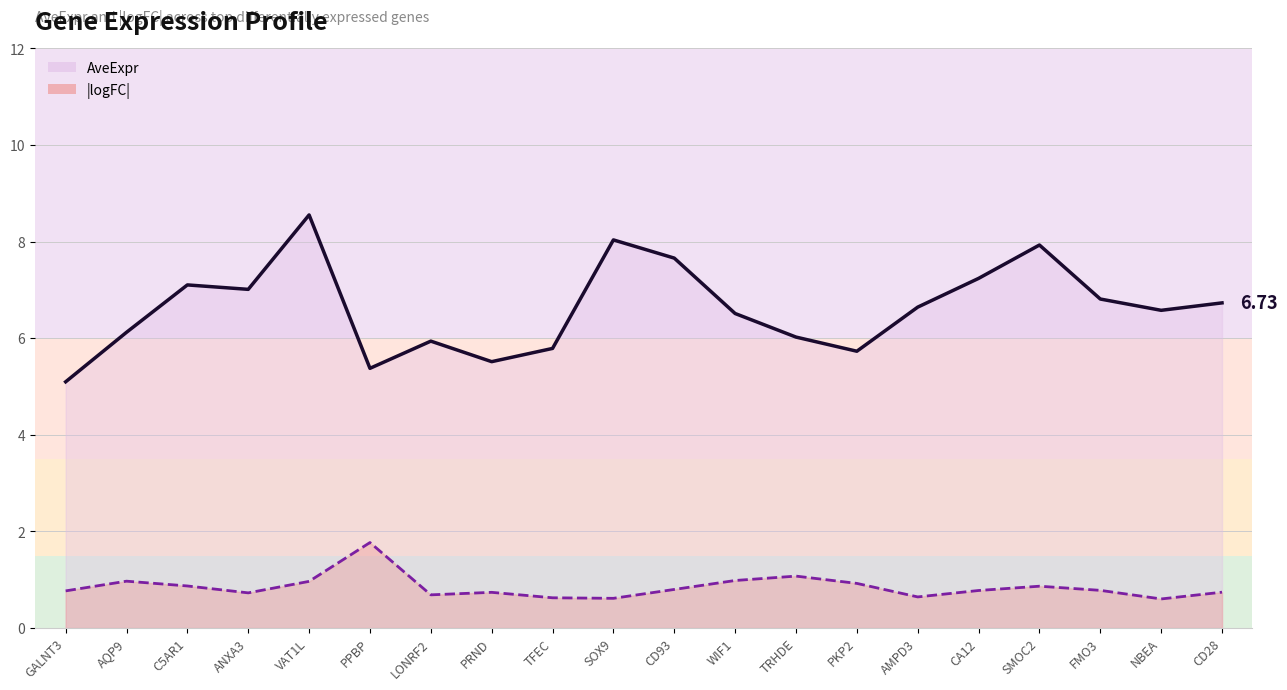

What is the difference between the maximum and minimum values in the |logFC| series?

1.2